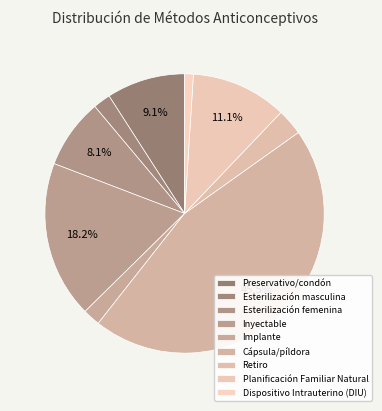

Is it true that Inyectable is 25% of the pie?

False